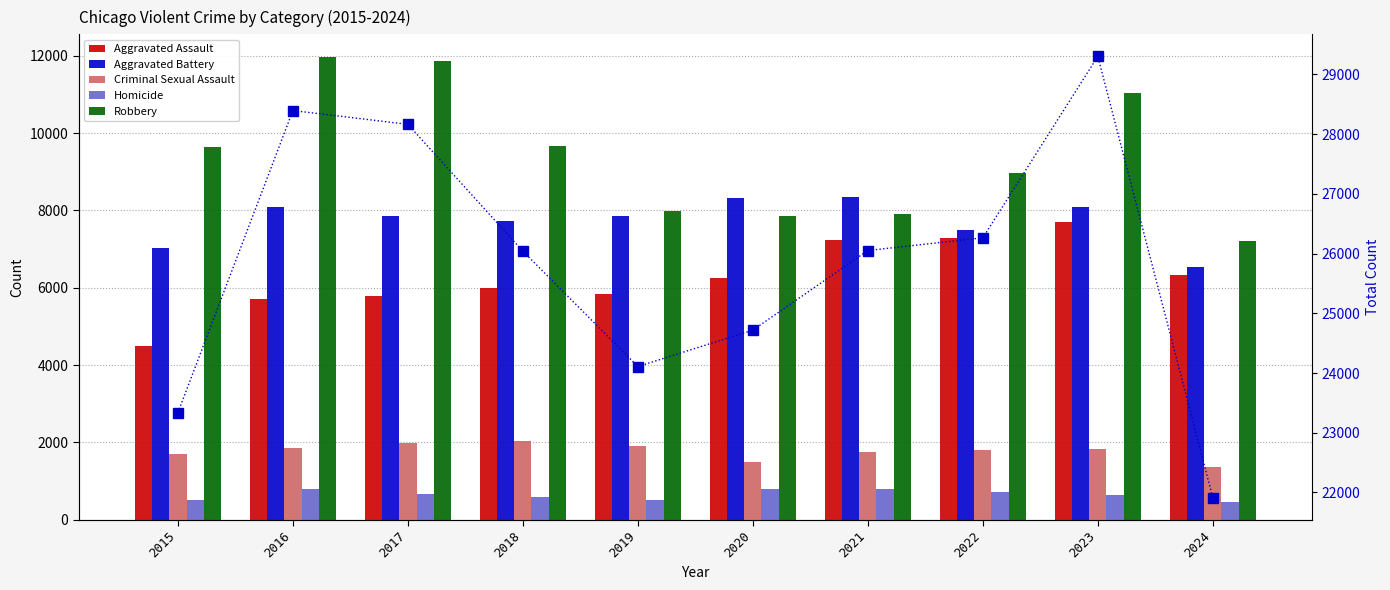

What is the minimum value for Aggravated Battery?

6545